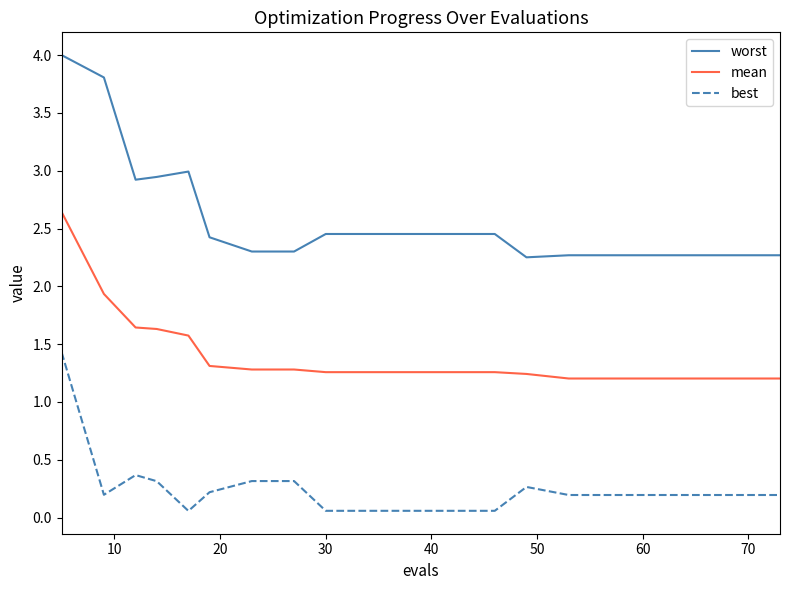

What is the highest value of the worst series?

4.0